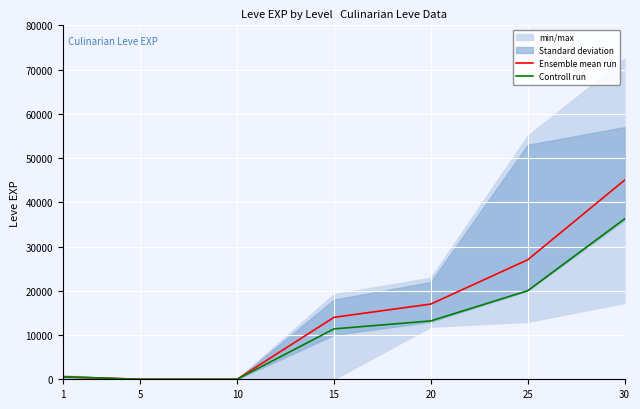

List the series in order of their peak value, lowest first.

Controll run, Ensemble mean run